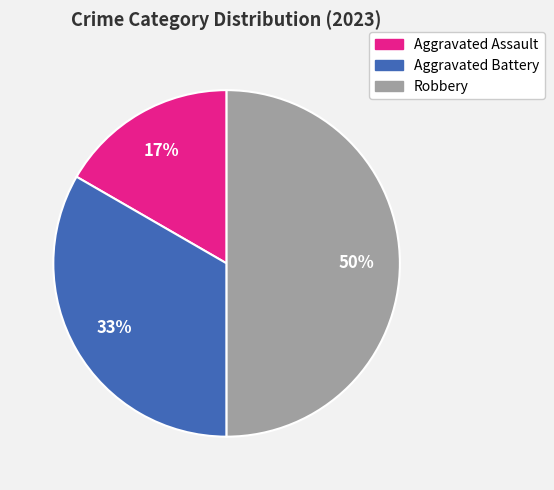

Between Robbery and Aggravated Battery, which is larger?

Robbery